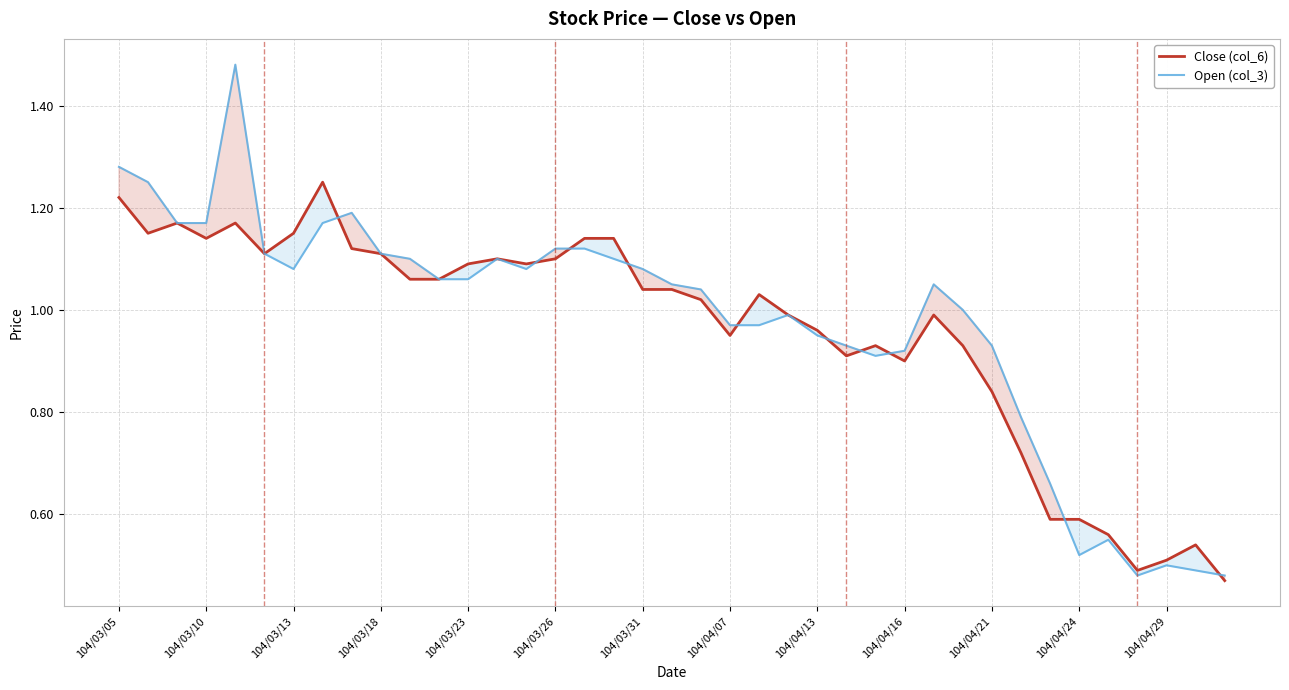

Which series has the largest range (max minus min)?

Open (col_3)